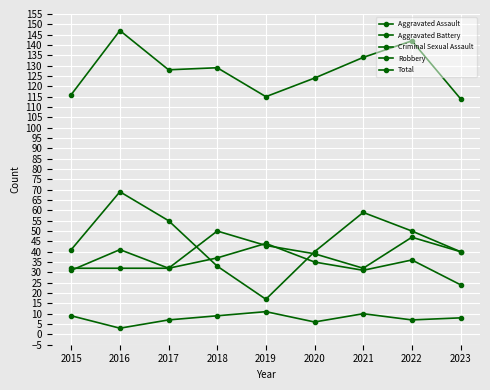

How many data points does each series have?

9